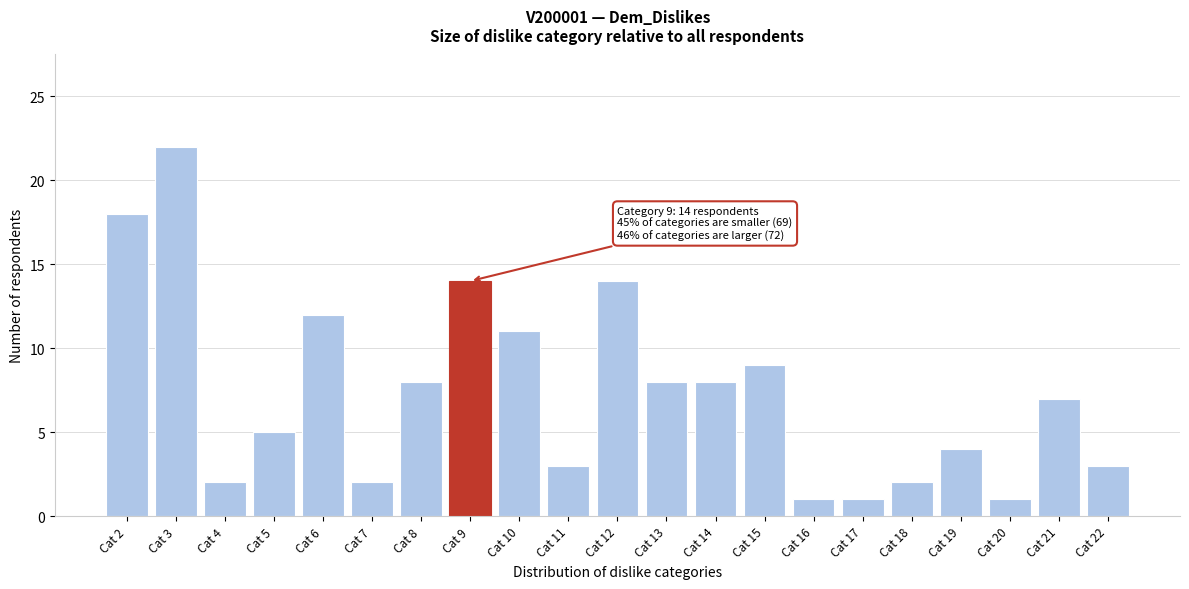

Reading left to right, transcribe all the data shown in this chart.

Cat 2=18	Cat 3=22	Cat 4=2	Cat 5=5	Cat 6=12	Cat 7=2	Cat 8=8	Cat 9=14	Cat 10=11	Cat 11=3	Cat 12=14	Cat 13=8	Cat 14=8	Cat 15=9	Cat 16=1	Cat 17=1	Cat 18=2	Cat 19=4	Cat 20=1	Cat 21=7	Cat 22=3